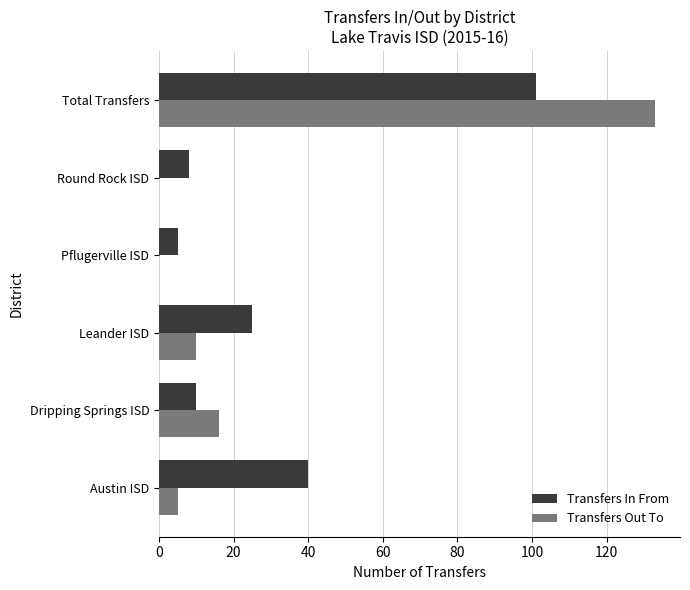

Is the value of Transfers In From at Austin ISD greater than the value of Transfers Out To at Total Transfers?

No